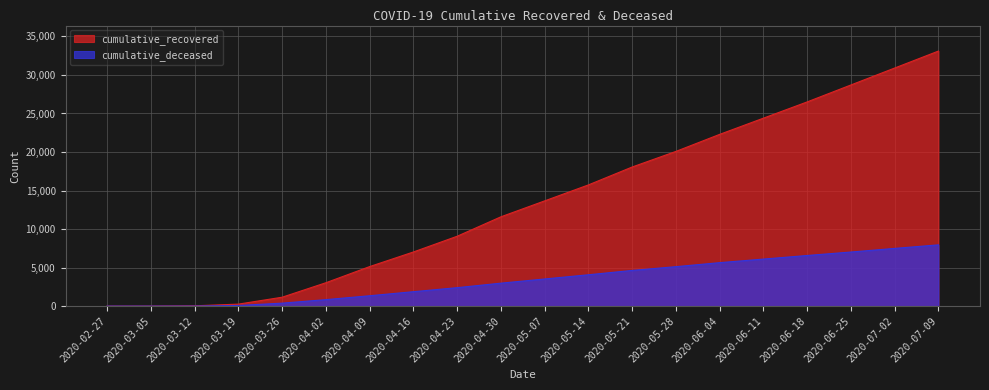

How many data points in cumulative_recovered are above 13657?

9